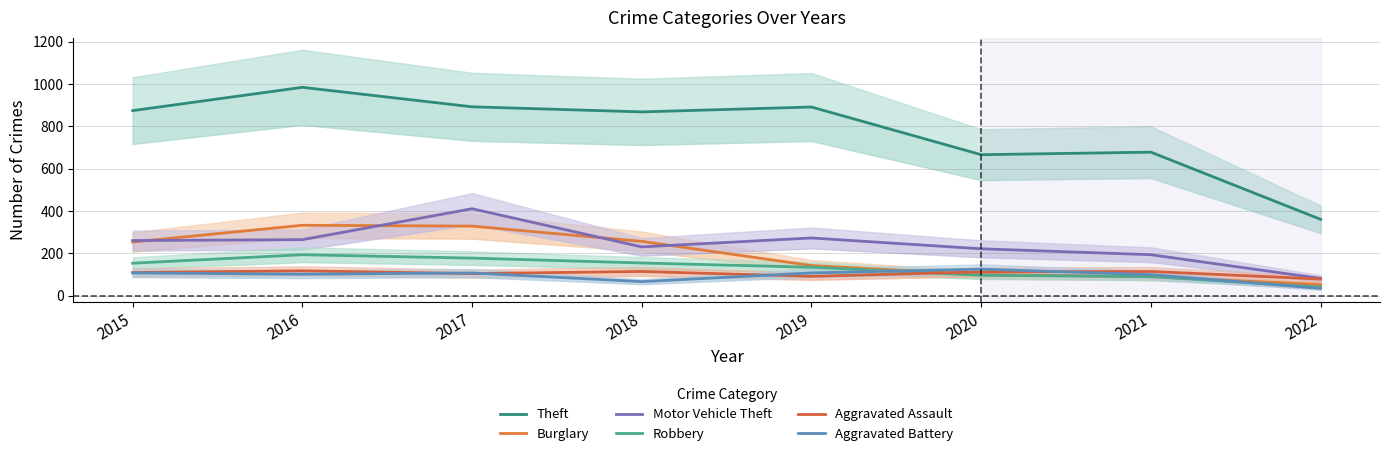

What is the difference between the maximum and second lowest values in the Aggravated Battery series?

59